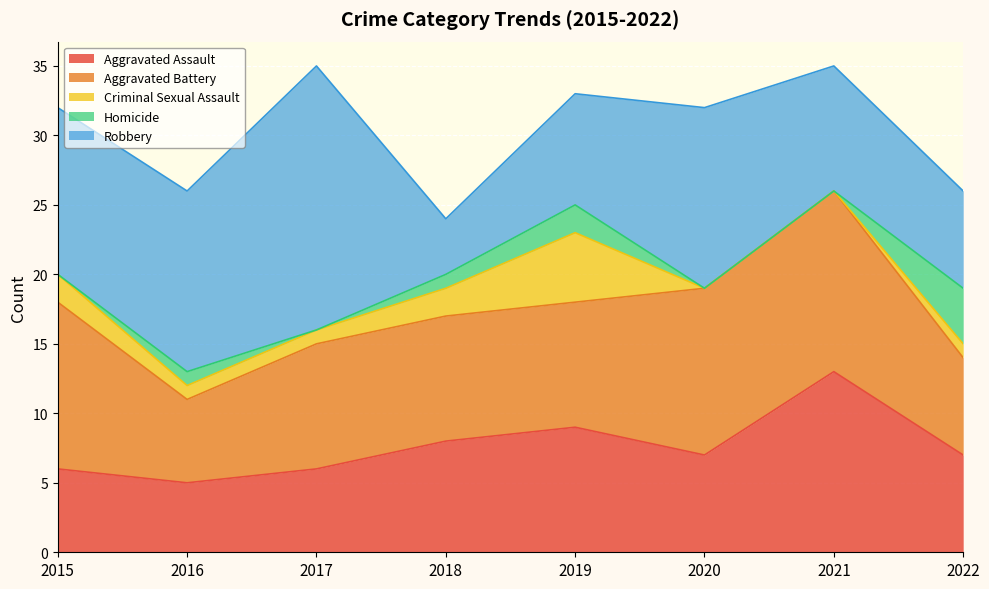

At which category is the sum across all series the highest?

2017